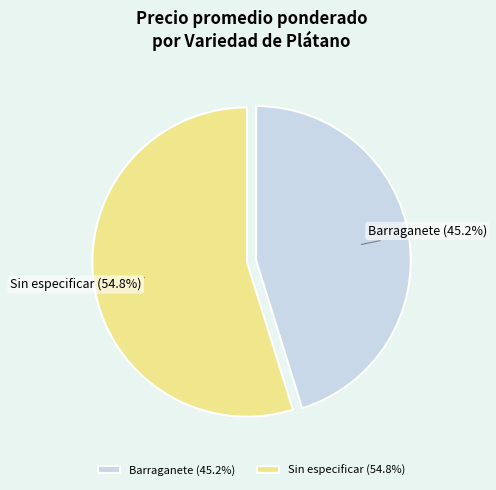

Combined, do Barraganete (45.2%) and Sin especificar (54.8%) account for over 50%?

Yes